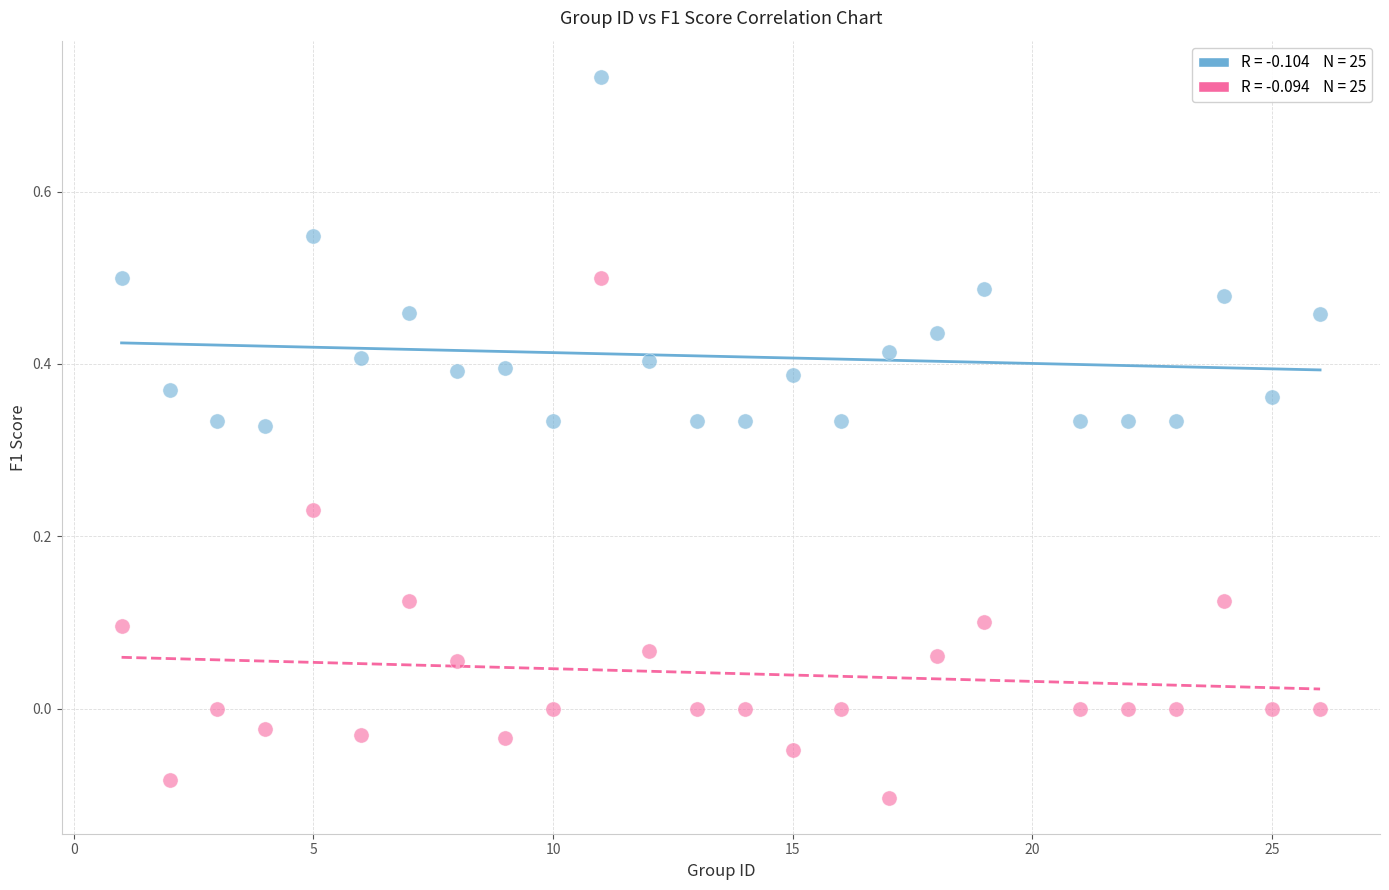

Across all data points, what is the range of Y values (max minus min)?

0.8